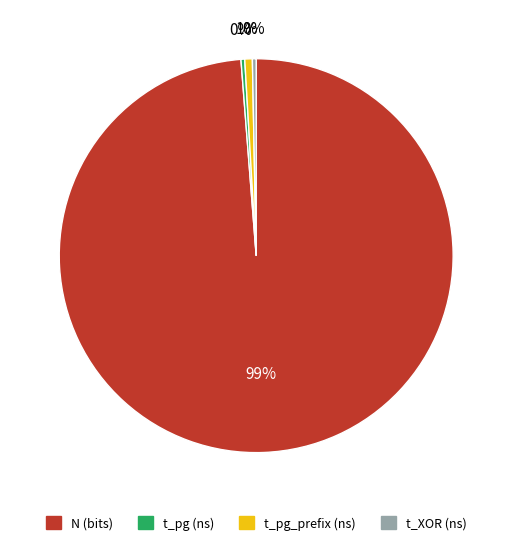

How many slices are in this pie chart?

4